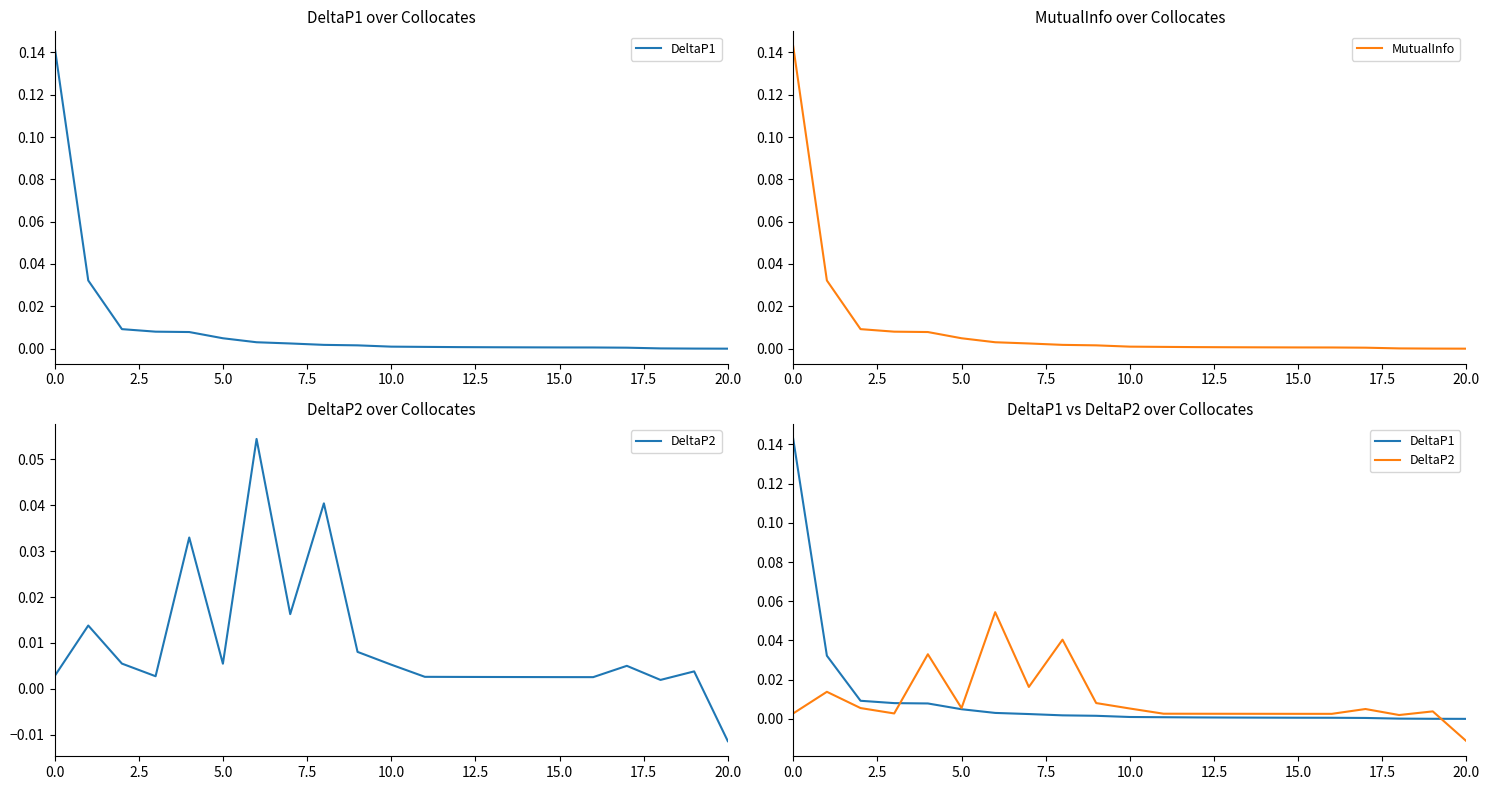

Where is MutualInfo nearest to the value 0?

20